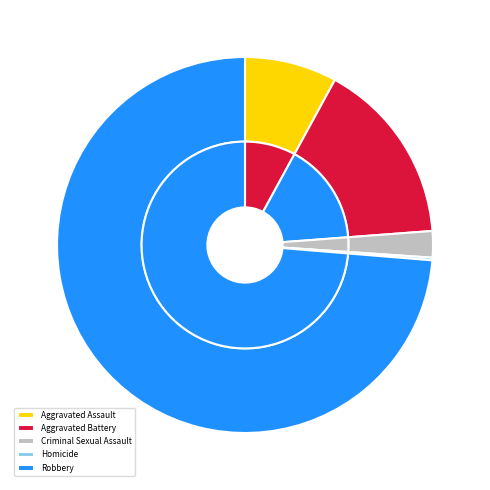

How much of the chart is everything except Homicide?

99.8%